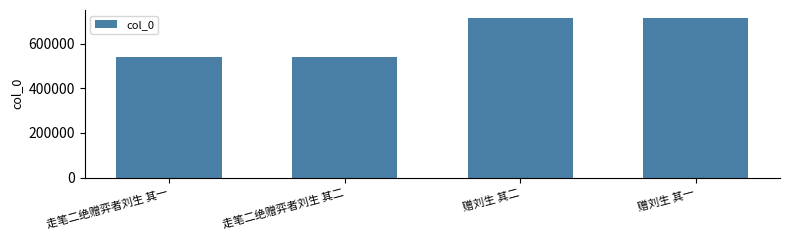

What is the label of the 3rd bar from the right?

走笔二绝赠弈者刘生 其二